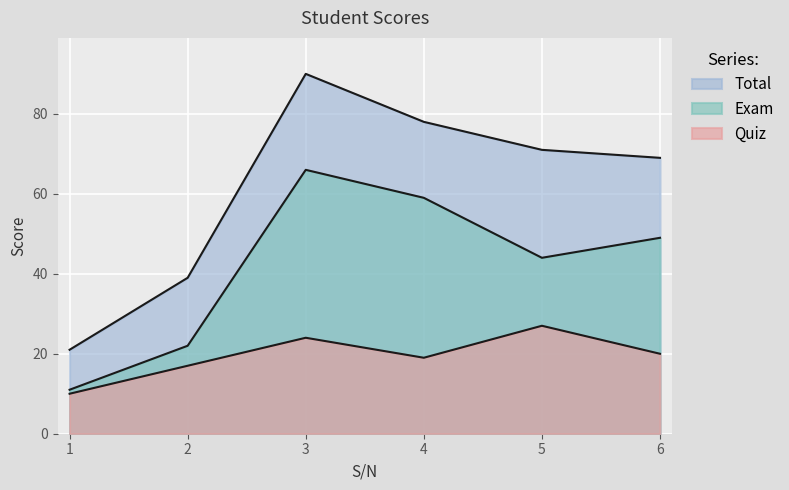

What is the highest value of the Total series?

90